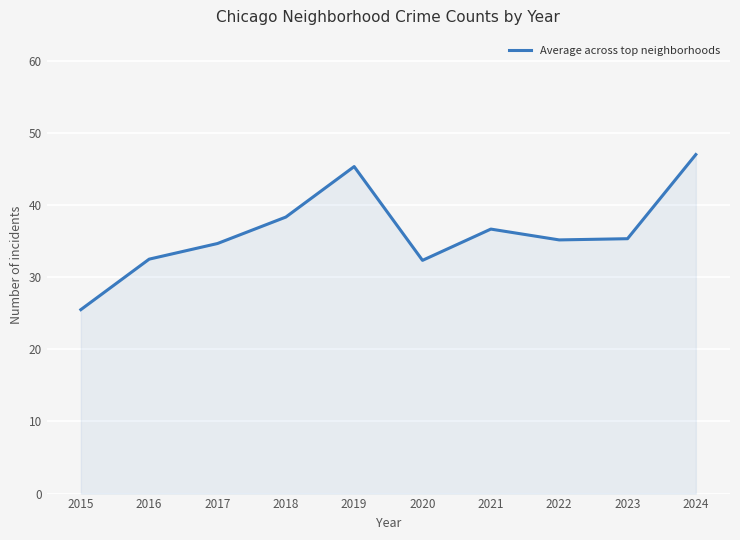

The chart shows a value of 45.3 at 2019. True or false?

True